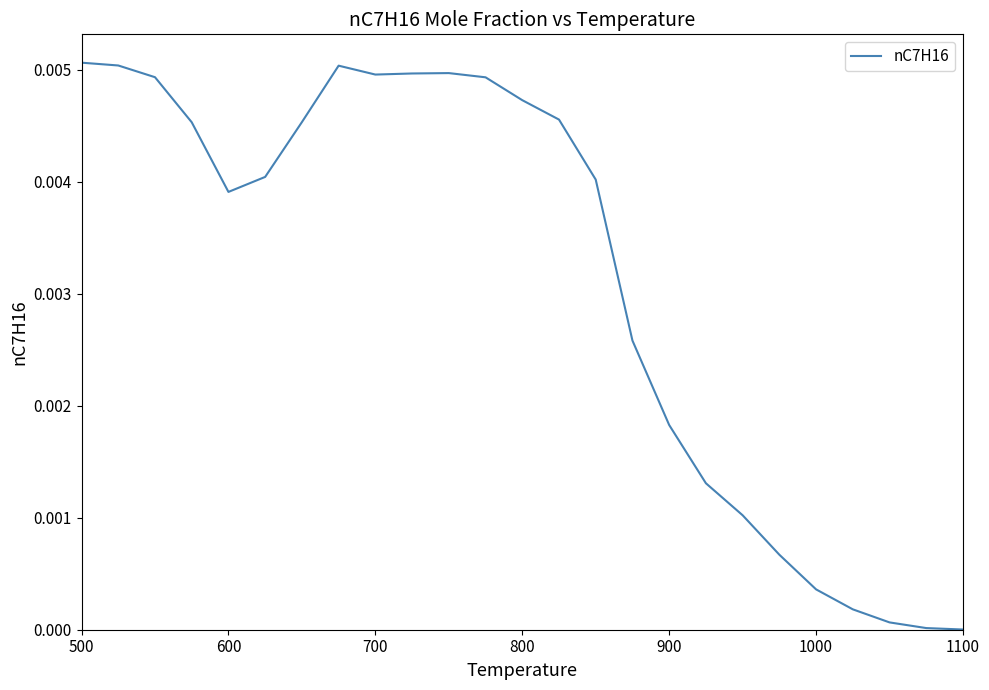

How many distinct data groups are displayed?

1